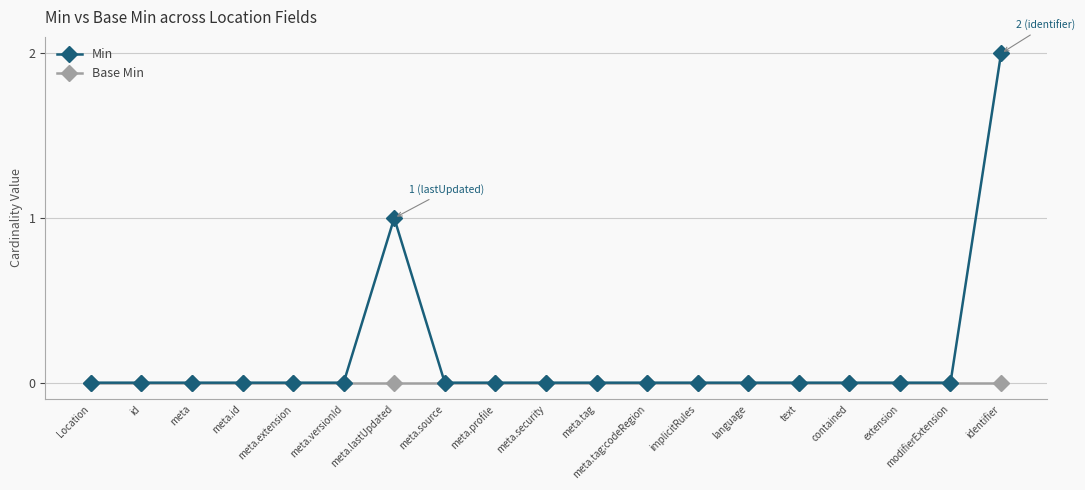

Does the chart display data point markers on the line(s)?

Yes